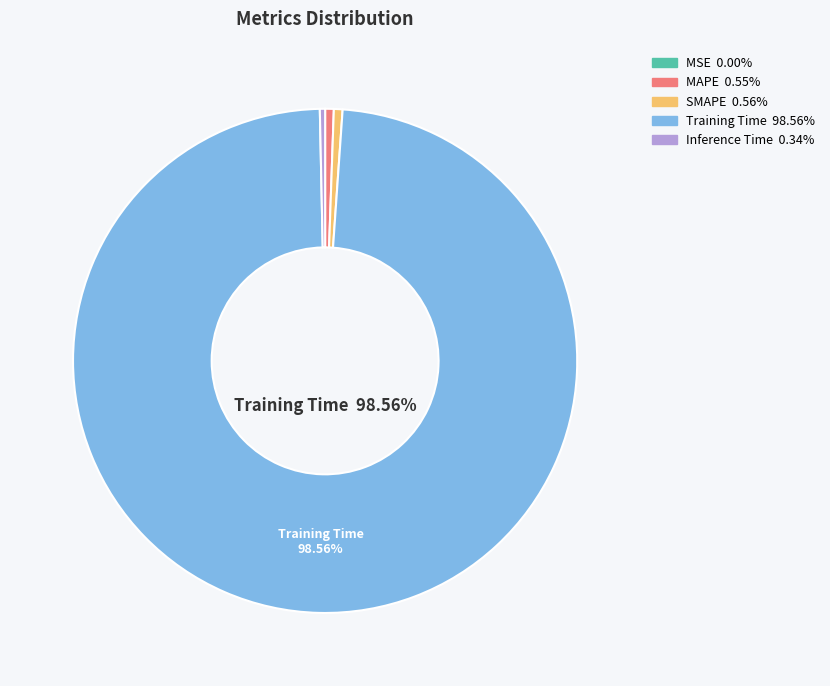

Is there a majority slice in this chart?

Yes